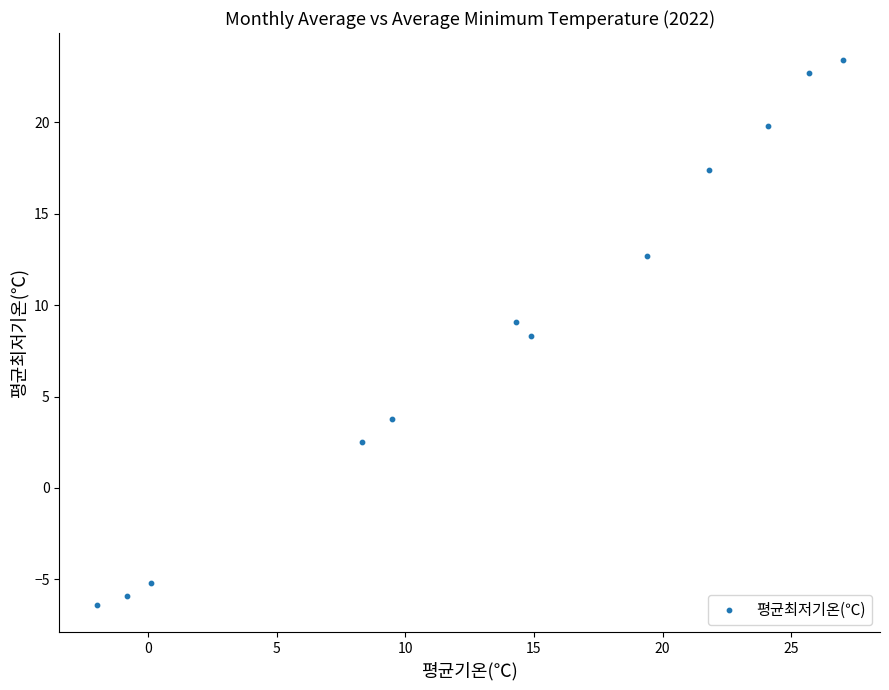

What is the range of X values (max minus min)?

29.0